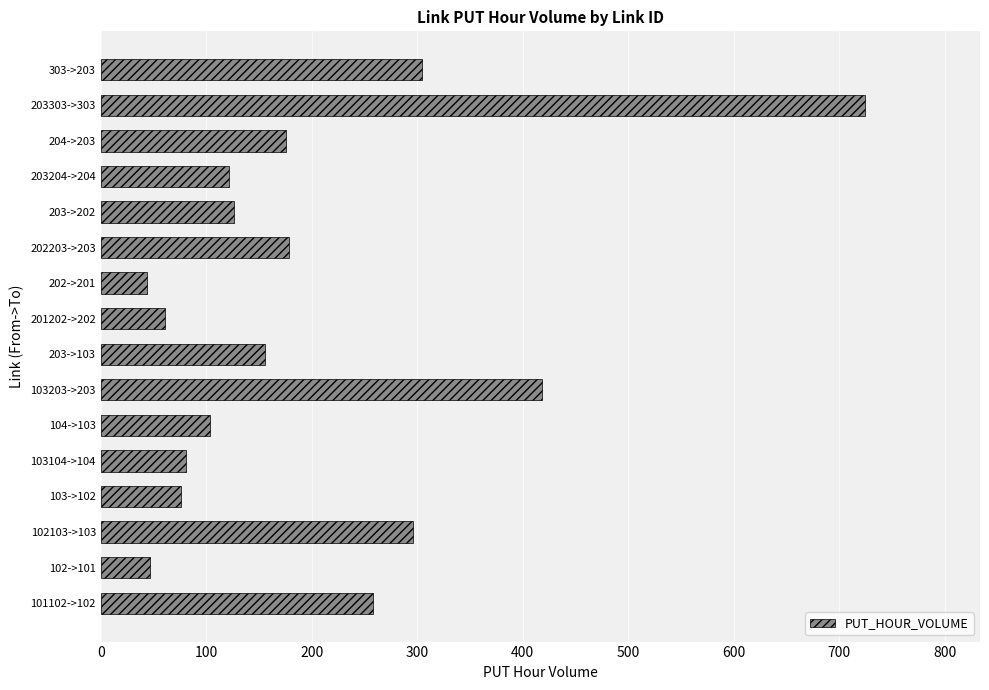

True or false: the data shows 205.7 at 203->103.

False